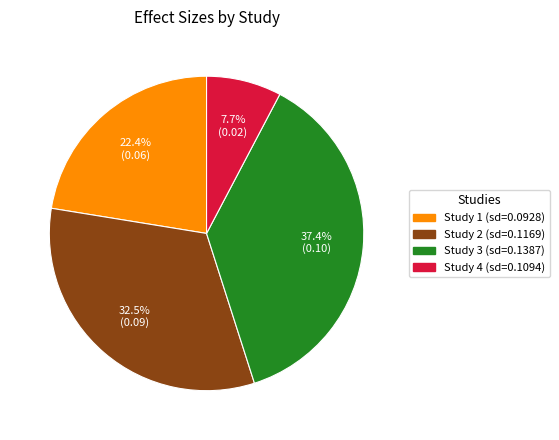

Does any single category account for the majority?

No